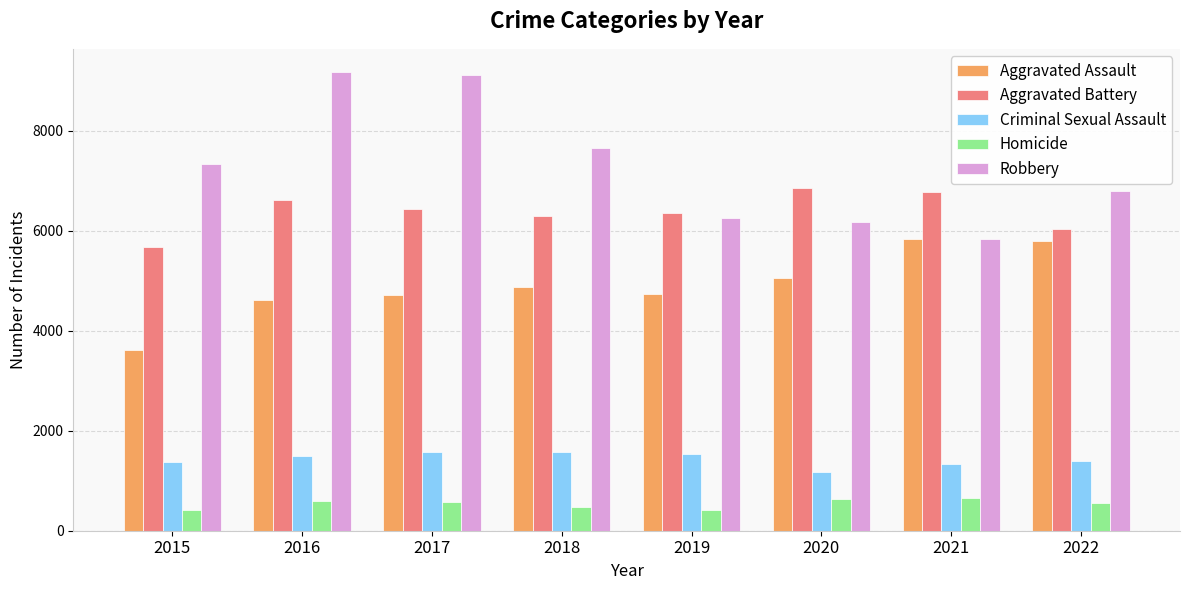

How many groups of bars are there?

8